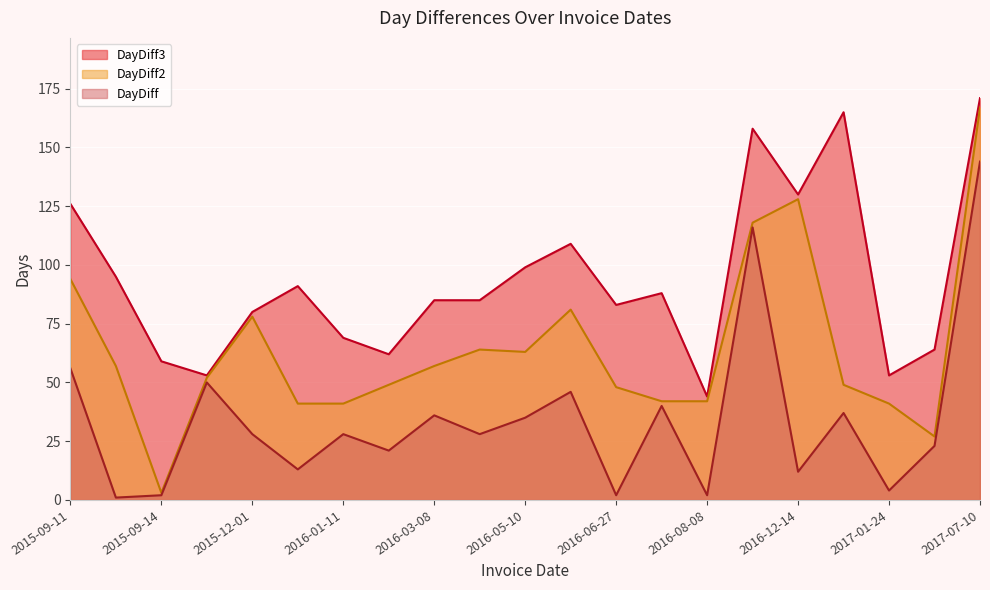

Reading left to right, extract all data points from this chart.

DayDiff: 56	1	2	50	28	13	28	21	36	28	35	46	2	40	2	116	12	37	4	23	144
DayDiff2: 94	57	3	52	78	41	41	49	57	64	63	81	48	42	42	118	128	49	41	27	167
DayDiff3: 126	95	59	53	80	91	69	62	85	85	99	109	83	88	44	158	130	165	53	64	171